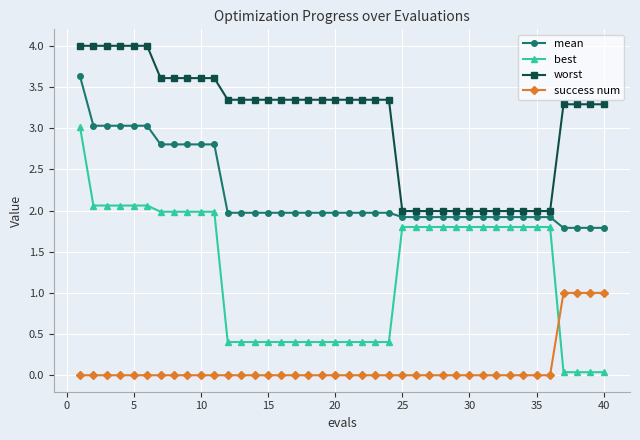

Which series has the largest range (max minus min)?

best